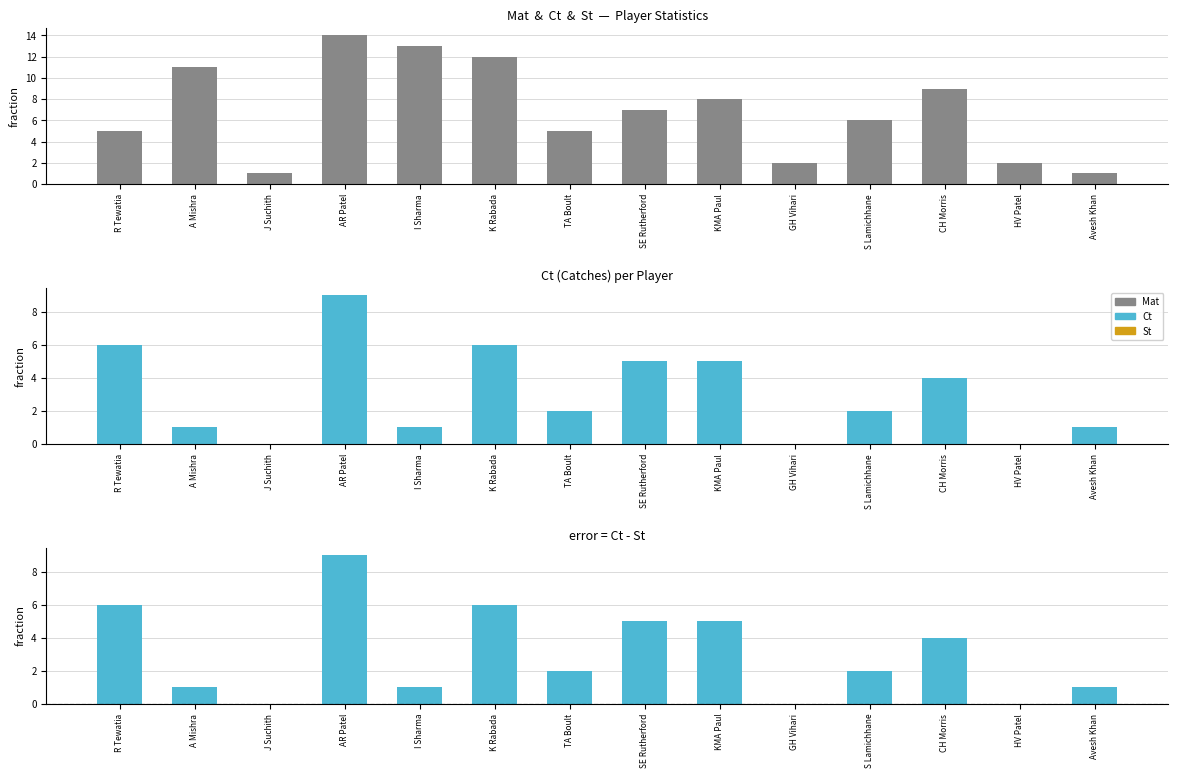

List the series in order of their peak value, lowest first.

Ct, Ct - St, Mat